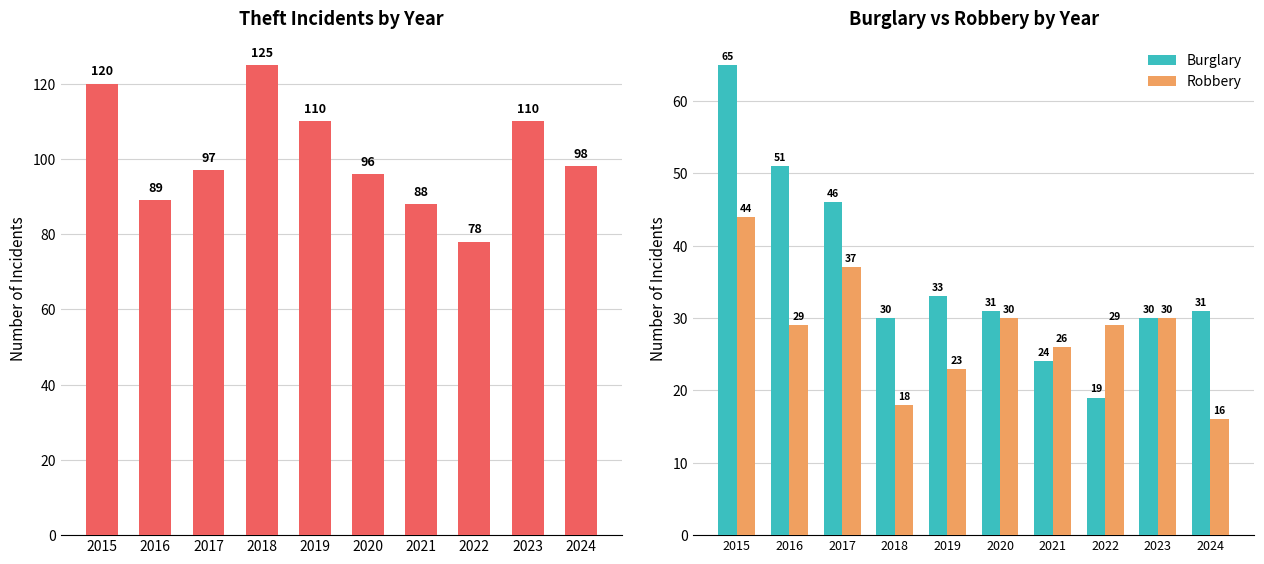

What is the value of the Theft bar at the 3rd from the left?

97